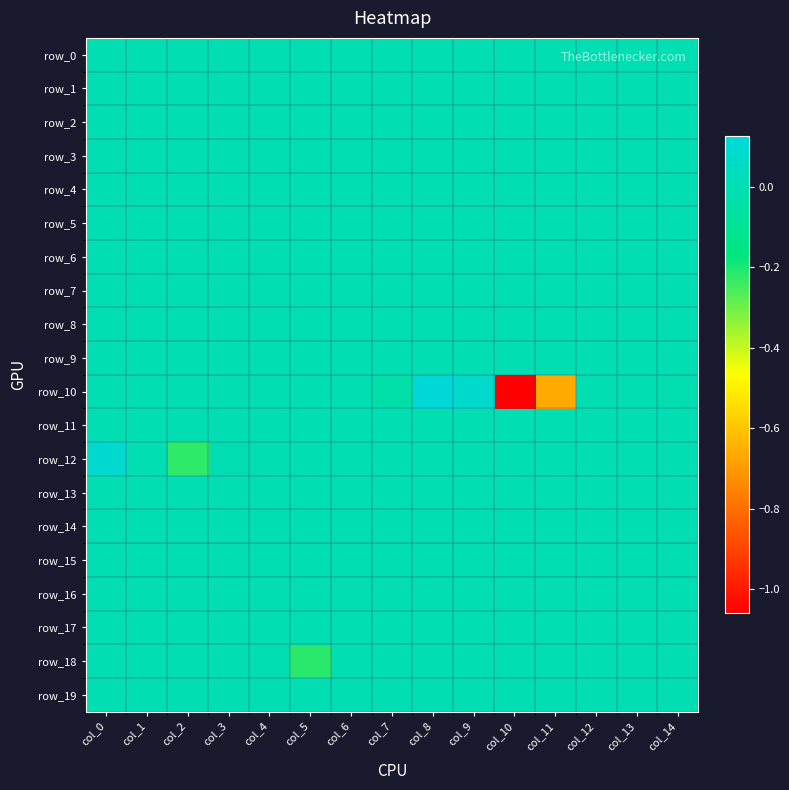

Reading left to right, extract all data points from this chart.

row_0: 0.0	0.0	0.0	0.0	0.0	0.0	0.0	0.0	0.0	0.0	0.0	0.0	0.0	0.0	0.0
row_1: 0.0	0.0	0.0	0.0	0.0	0.0	0.0	0.0	0.0	0.0	0.0	0.0	0.0	0.0	0.0
row_2: 0.0	0.0	0.0	0.0	0.0	0.0	0.0	0.0	0.0	0.0	0.0	0.0	0.0	0.0	0.0
row_3: 0.0	0.0	0.0	0.0	0.0	0.0	0.0	0.0	0.0	0.0	0.0	0.0	0.0	0.0	0.0
row_4: 0.0	0.0	0.0	0.0	0.0	0.0	0.0	0.0	0.0	0.0	0.0	0.0	0.0	0.0	0.0
row_5: 0.0	0.0	0.0	0.0	0.0	0.0	0.0	0.0	0.0	0.0	0.0	0.0	0.0	0.0	0.0
row_6: 0.0	0.0	0.0	0.0	0.0	0.0	0.0	0.0	0.0	0.0	0.0	0.0	0.0	0.0	0.0
row_7: 0.0	0.0	0.0	0.0	0.0	0.0	0.0	0.0	0.0	0.0	0.0	0.0	0.0	0.0	0.0
row_8: 0.0	0.0	0.0	0.0	0.0	0.0	0.0	0.0	0.0	0.0	0.0	0.0	0.0	0.0	0.0
row_9: 0.0	0.0	0.0	0.0	0.0	0.0	0.0	0.0	0.0	0.0	0.0	0.0	0.0	0.0	0.0
row_10: 0.0	0.0	0.0	0.0	0.0	0.0	0.0	-0.0	0.1	0.1	-1.1	-0.7	0.0	0.0	-0.0
row_11: 0.0	0.0	0.0	0.0	0.0	0.0	0.0	0.0	0.0	0.0	0.0	0.0	0.0	0.0	0.0
row_12: 0.1	0.0	-0.2	-0.0	0.0	0.0	0.0	0.0	0.0	0.0	0.0	0.0	0.0	0.0	0.0
row_13: 0.0	0.0	0.0	0.0	0.0	0.0	0.0	0.0	0.0	0.0	0.0	0.0	0.0	0.0	0.0
row_14: 0.0	0.0	0.0	0.0	0.0	0.0	0.0	0.0	0.0	0.0	0.0	0.0	0.0	0.0	0.0
row_15: 0.0	0.0	0.0	0.0	0.0	0.0	0.0	0.0	0.0	0.0	0.0	0.0	0.0	0.0	0.0
row_16: 0.0	0.0	0.0	0.0	0.0	0.0	0.0	0.0	0.0	0.0	0.0	0.0	0.0	0.0	0.0
row_17: 0.0	0.0	0.0	0.0	0.0	0.0	0.0	0.0	0.0	0.0	0.0	0.0	0.0	0.0	0.0
row_18: 0.0	0.0	0.0	0.0	-0.0	-0.2	0.0	0.0	0.0	0.0	0.0	0.0	0.0	0.0	0.0
row_19: 0.0	0.0	0.0	0.0	0.0	0.0	0.0	0.0	0.0	0.0	0.0	0.0	0.0	0.0	0.0